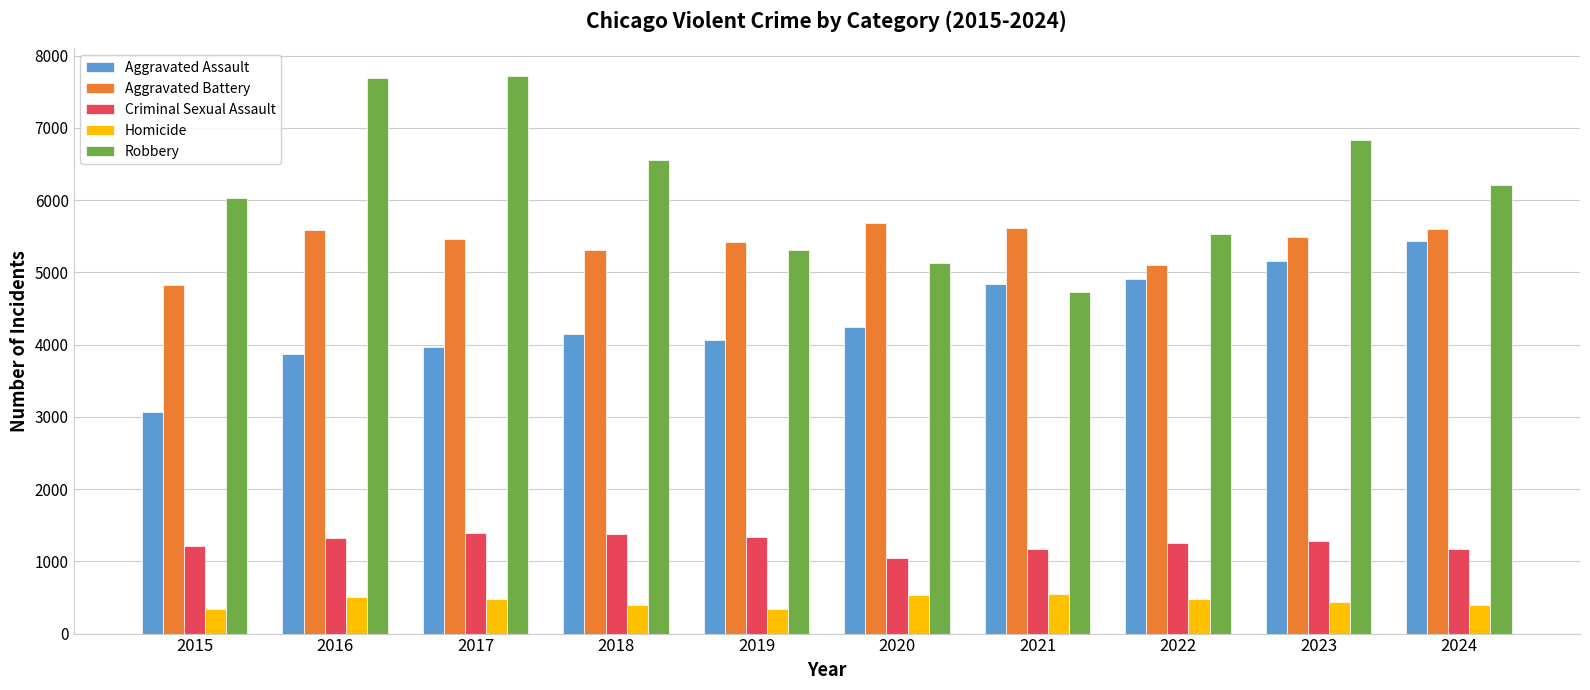

At how many categories does at least one series exceed 6331?

4